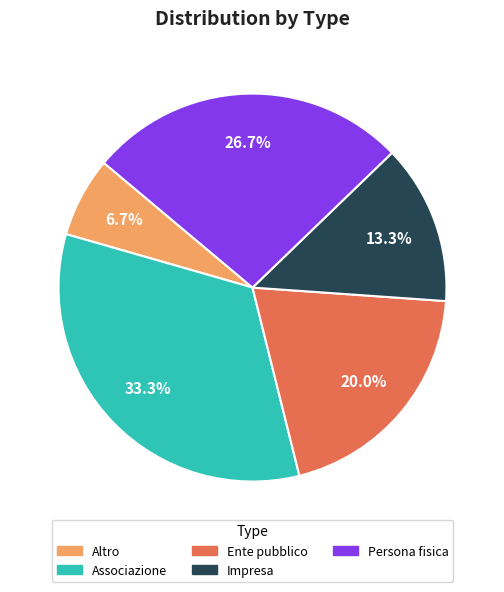

Rank the categories by value from highest to lowest.

Associazione, Persona fisica, Ente pubblico, Impresa, Altro